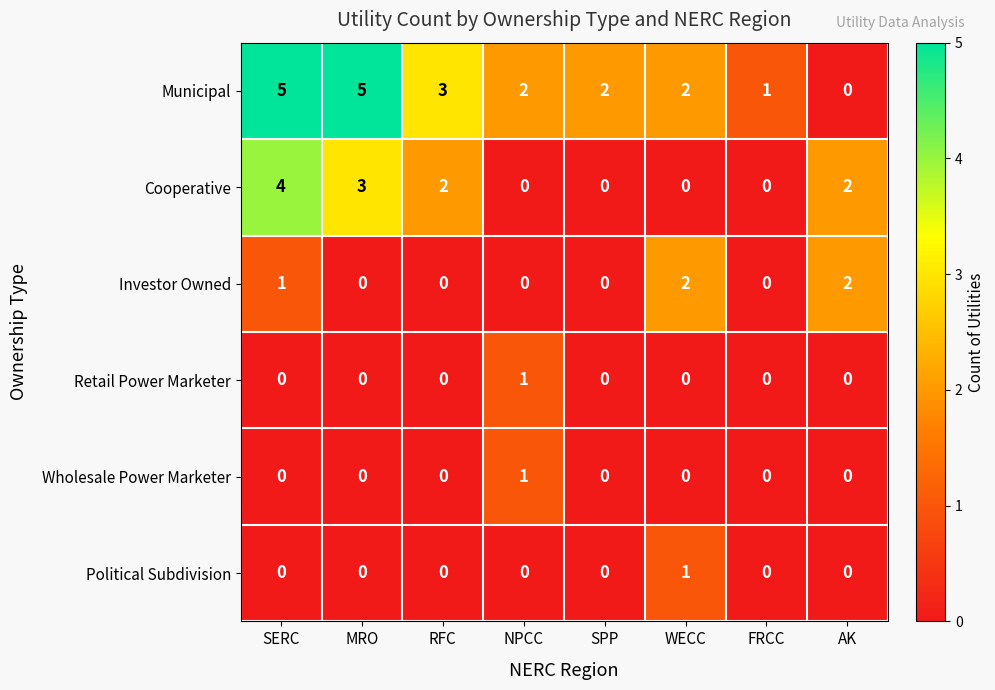

Which series has the largest range (max minus min)?

Municipal